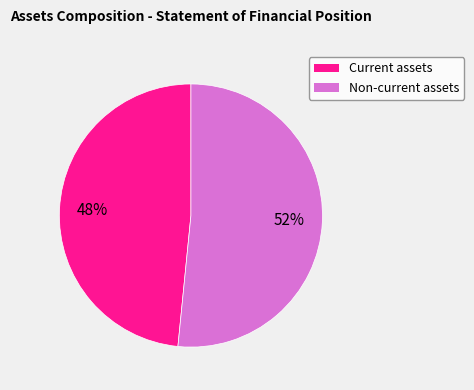

To the nearest percent, what is the combined percentage of Current assets and Non-current assets?

100%